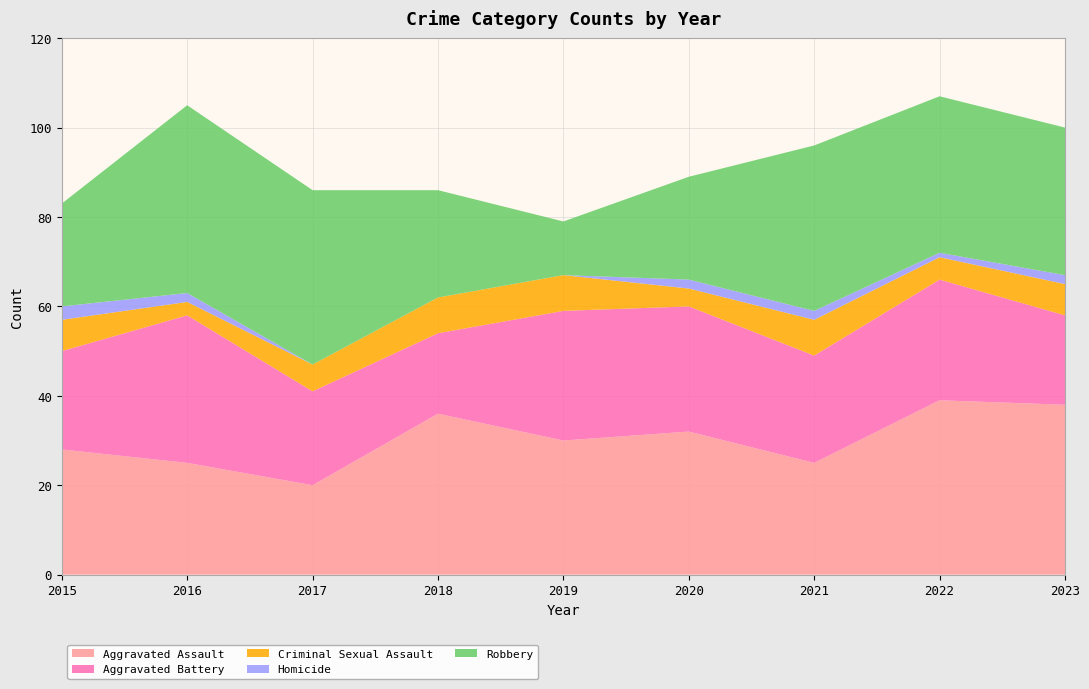

Reading left to right, extract all data points from this chart.

Aggravated Assault: 28	25	20	36	30	32	25	39	38
Aggravated Battery: 22	33	21	18	29	28	24	27	20
Criminal Sexual Assault: 7	3	6	8	8	4	8	5	7
Homicide: 3	2	0	0	0	2	2	1	2
Robbery: 23	42	39	24	12	23	37	35	33